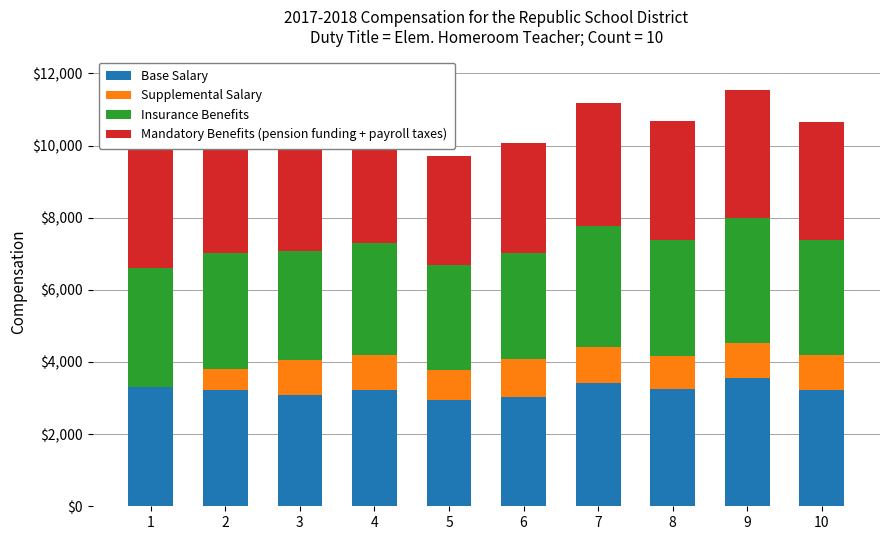

What is the total value across all series at 10?

10658.8